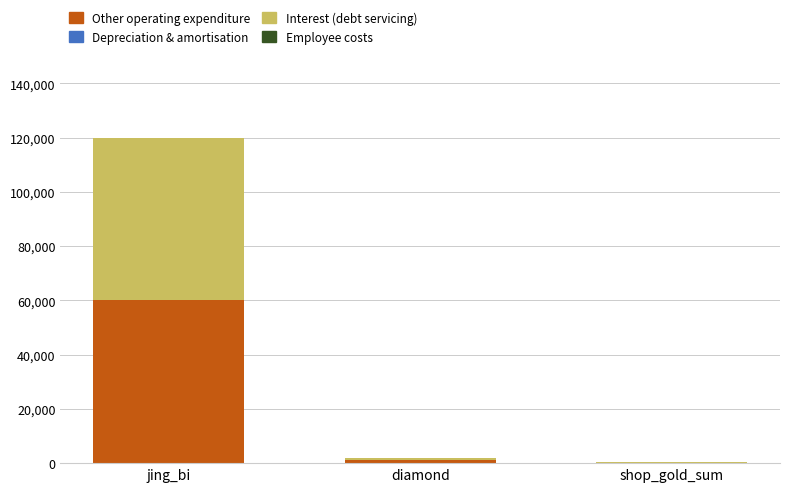

Count the number of data series in this chart.

4